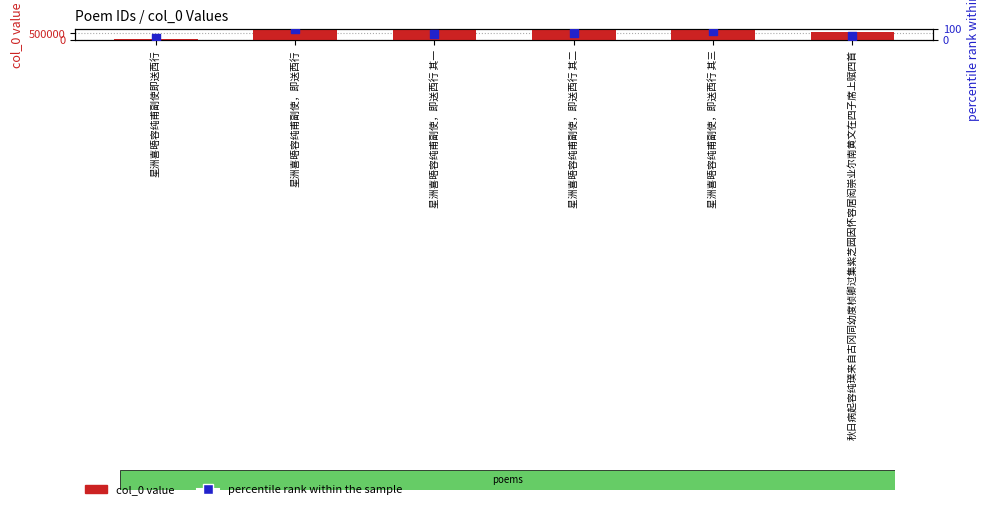

Which series has the largest Y range (max minus min)?

col_0 value